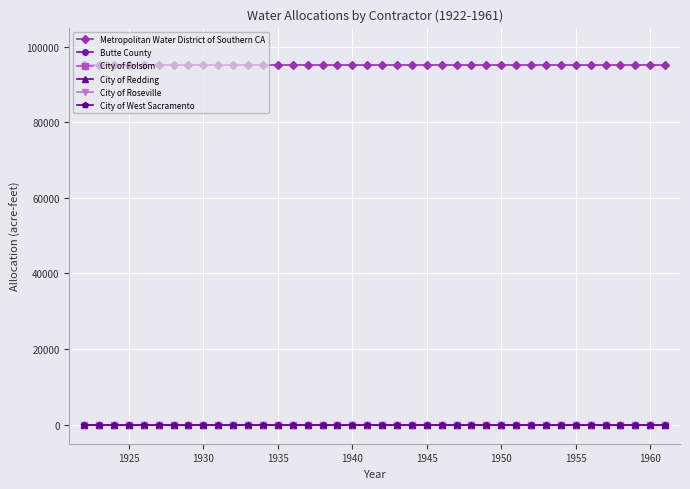

Is this an area chart (filled region under the line)?

No